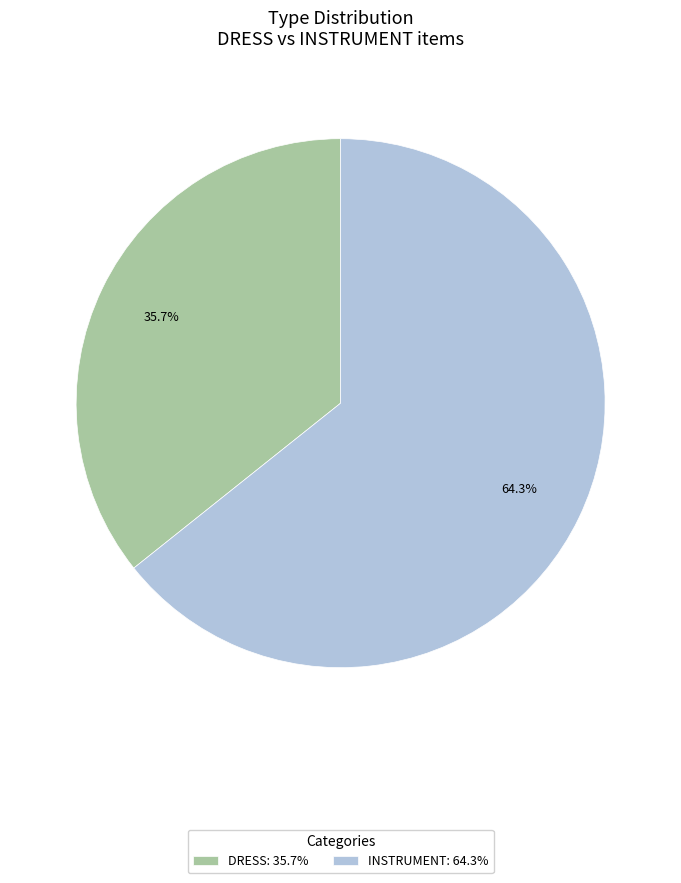

The INSTRUMENT slice represents 64% of the pie. True or false?

True